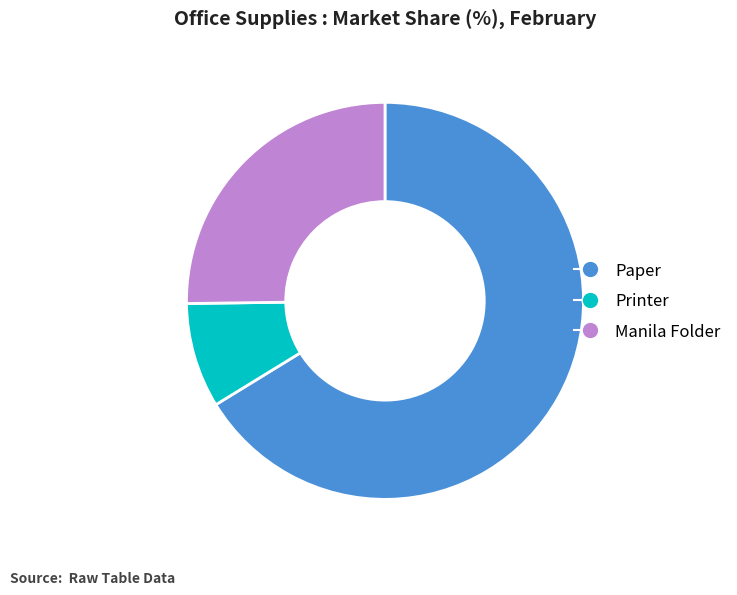

True or false: Manila Folder accounts for 37% of the total.

False